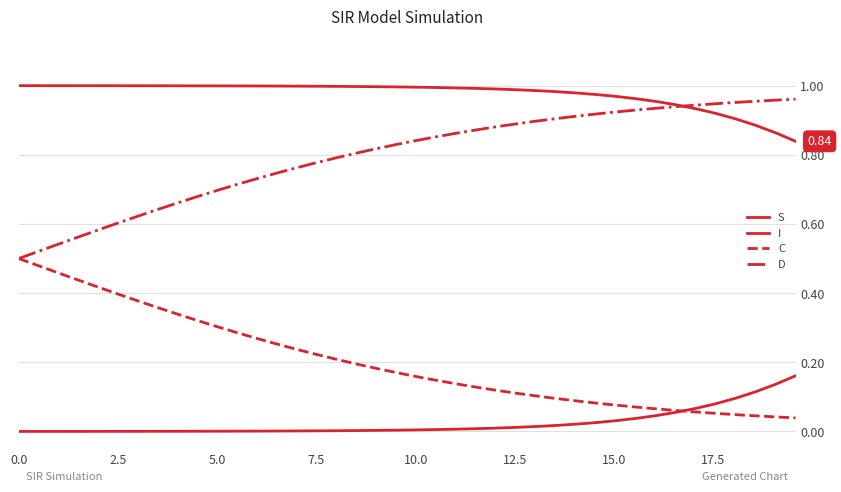

Reading right to left, what are all the values shown in this chart?

S: 0.8	0.9	0.9	0.9	0.9	0.9	0.9	1.0	1.0	1.0	1.0	1.0	1.0	1.0	1.0	1.0	1.0	1.0	1.0	1.0	1.0	1.0	1.0	1.0	1.0	1.0	1.0	1.0	1.0	1.0	1.0	1.0	1.0	1.0	1.0	1.0	1.0	1.0	1.0	1.0
I: 0.2	0.1	0.1	0.1	0.1	0.1	0.1	0.0	0.0	0.0	0.0	0.0	0.0	0.0	0.0	0.0	0.0	0.0	0.0	0.0	0.0	0.0	0.0	0.0	0.0	0.0	0.0	0.0	0.0	0.0	0.0	0.0	0.0	0.0	0.0	0.0	0.0	0.0	0.0	0.0
C: 0.0	0.0	0.0	0.0	0.1	0.1	0.1	0.1	0.1	0.1	0.1	0.1	0.1	0.1	0.1	0.1	0.1	0.1	0.1	0.2	0.2	0.2	0.2	0.2	0.2	0.2	0.3	0.3	0.3	0.3	0.3	0.3	0.4	0.4	0.4	0.4	0.4	0.5	0.5	0.5
D: 1.0	1.0	1.0	1.0	0.9	0.9	0.9	0.9	0.9	0.9	0.9	0.9	0.9	0.9	0.9	0.9	0.9	0.9	0.9	0.8	0.8	0.8	0.8	0.8	0.8	0.8	0.7	0.7	0.7	0.7	0.7	0.7	0.6	0.6	0.6	0.6	0.6	0.5	0.5	0.5